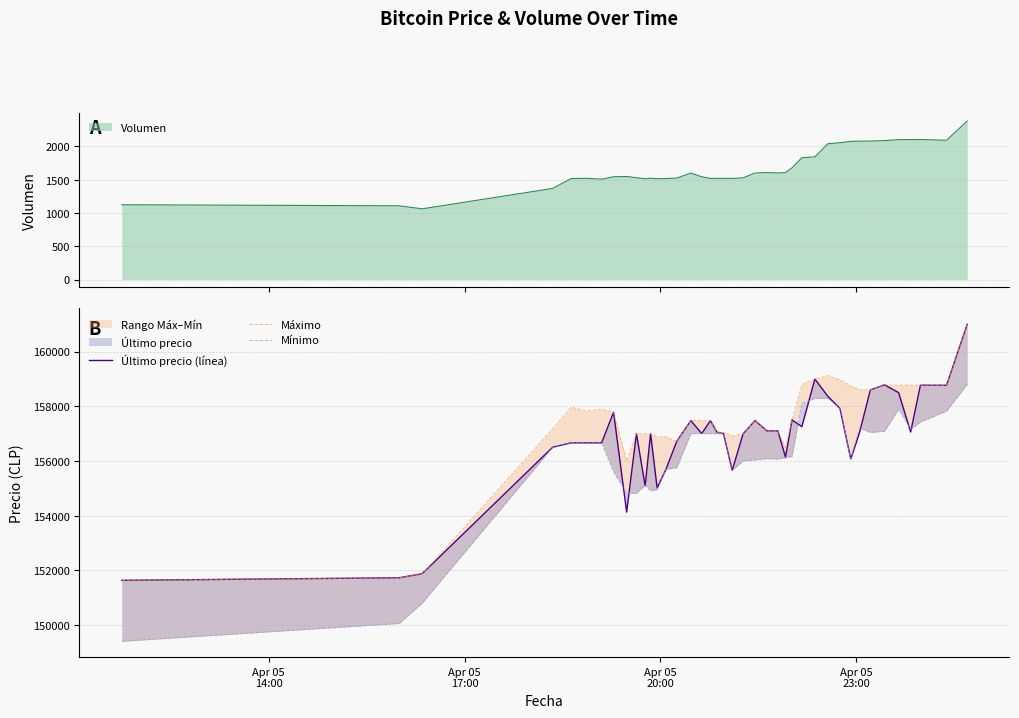

Which series has the largest total across all categories?

Máximo